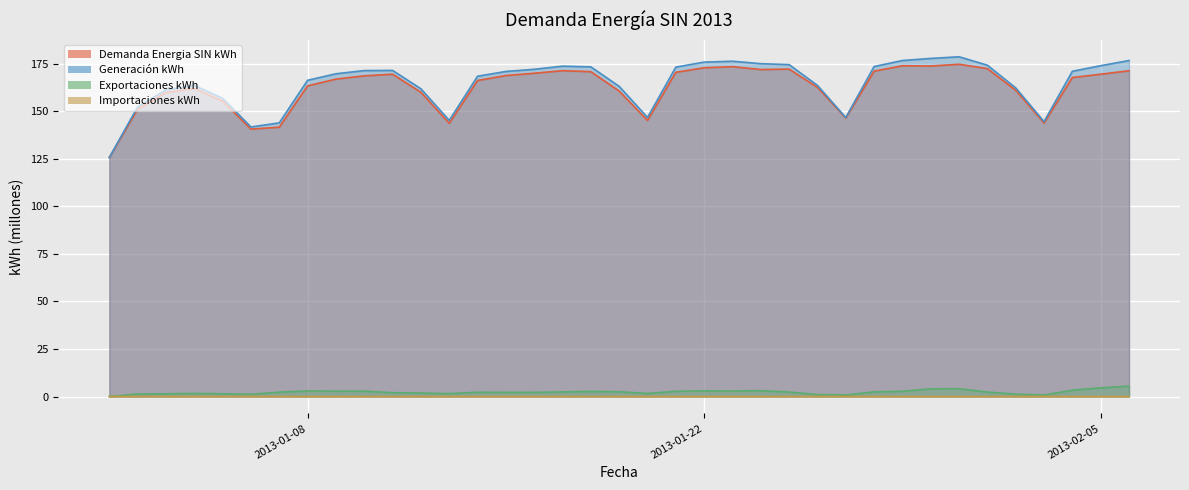

Which series changed the most between 2013-01-05 and 2013-01-19?

Generación kWh